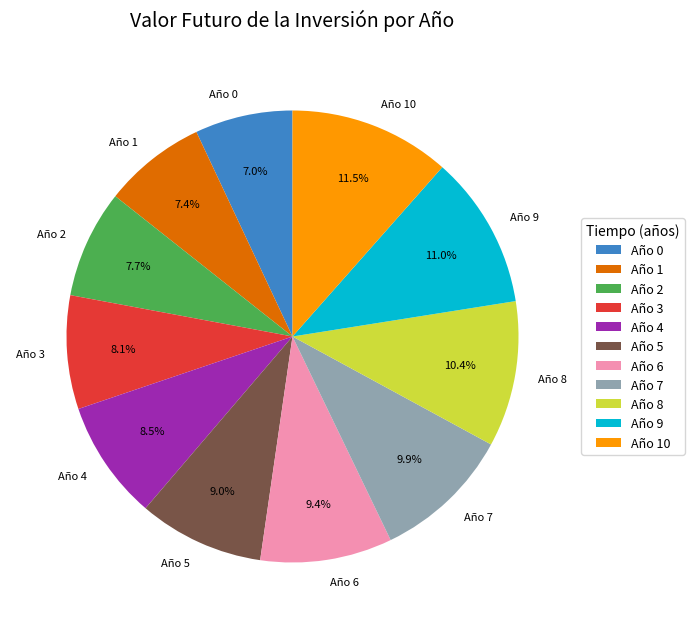

Is Año 4 the majority of the pie?

No